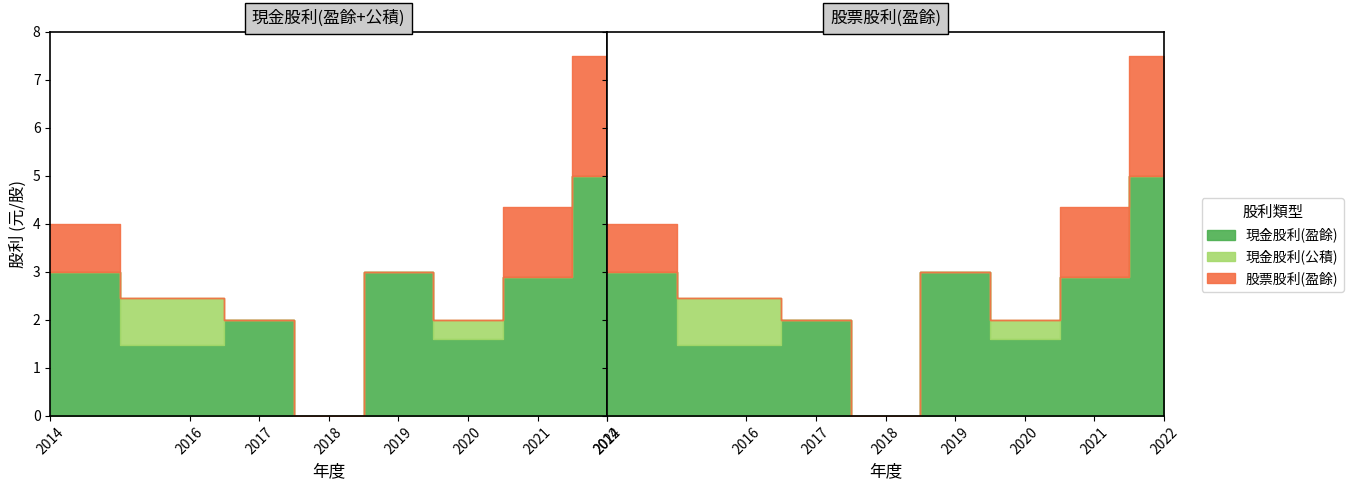

Which has a higher value, 2020 or 2022?

2022